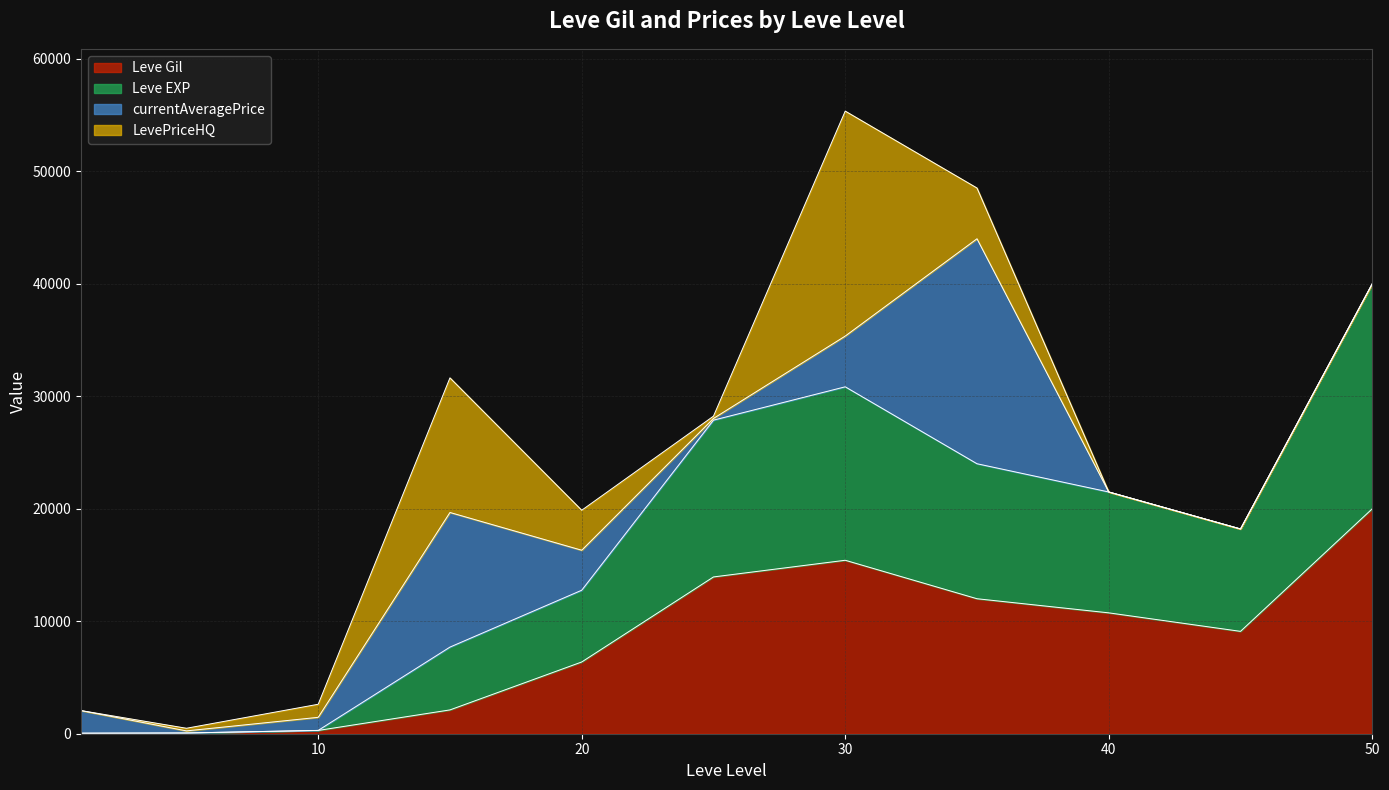

What is the maximum value for Leve Gil?

20000.0